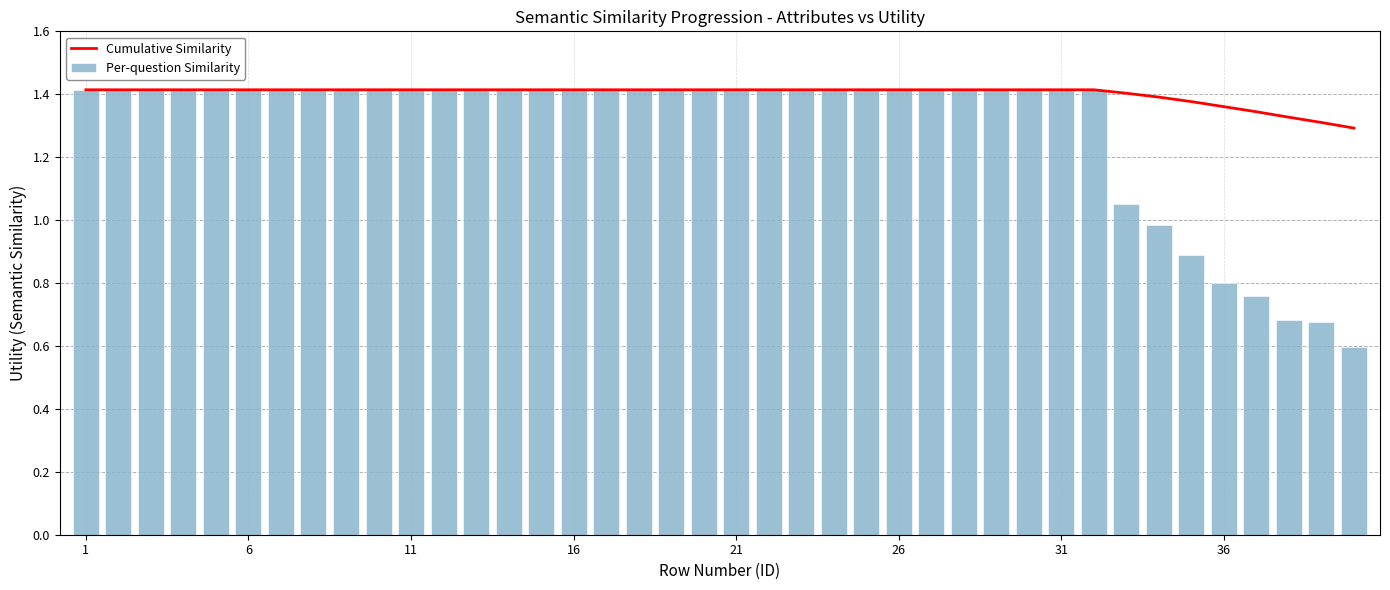

The value of Per-question Similarity at 11 is 2.5. True or false?

False